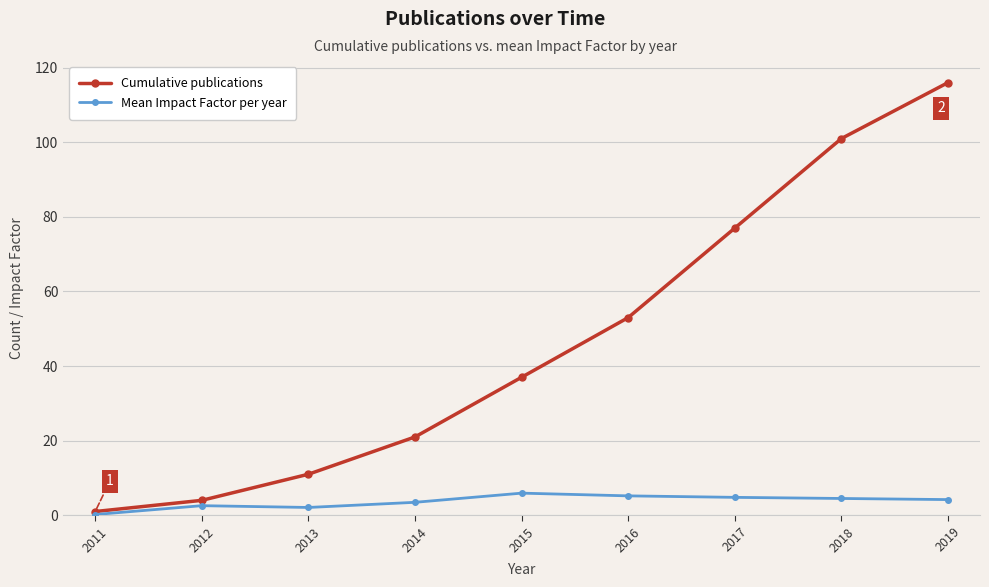

What is the spread (max minus min) of values at 2015?

31.1